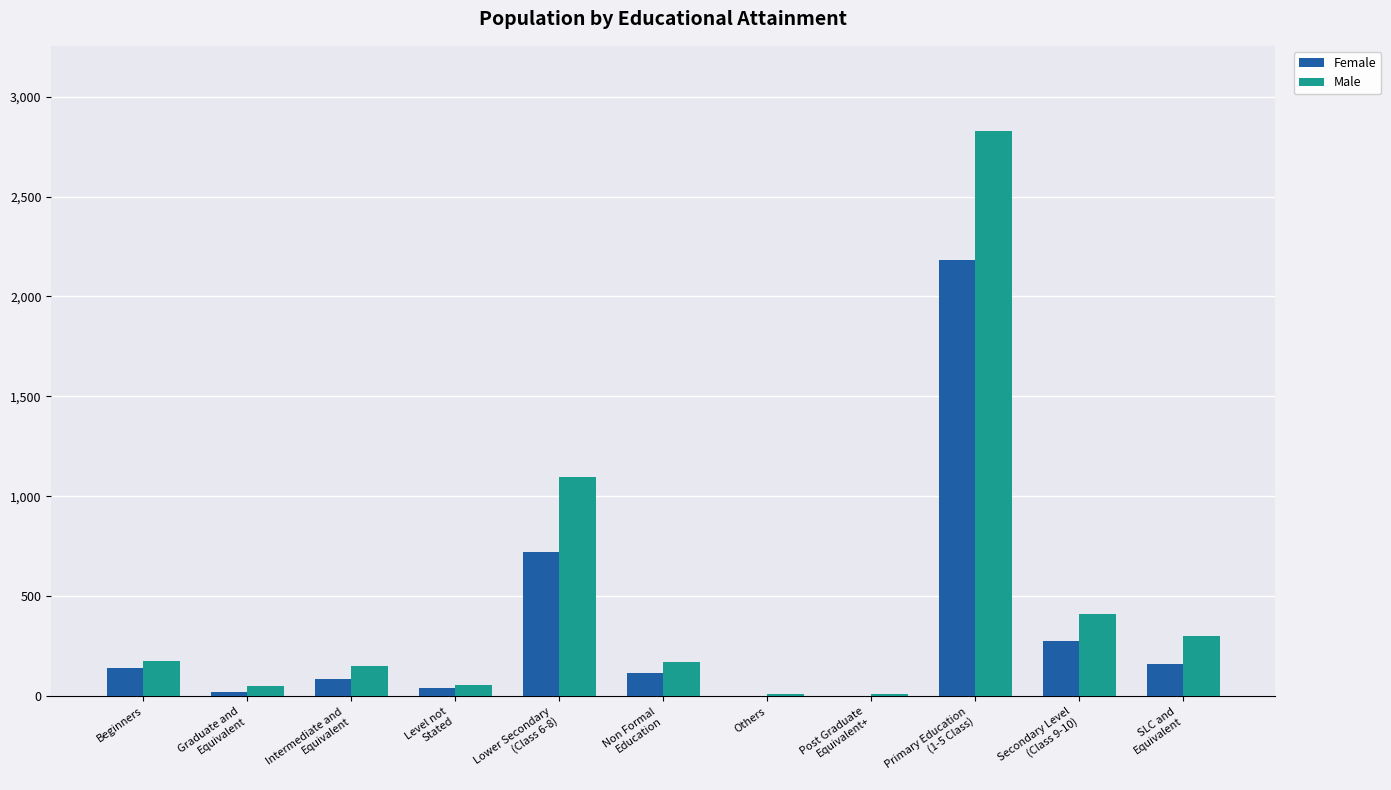

At which category does the chart reach its peak across all series?

Primary Education
(1-5 Class)